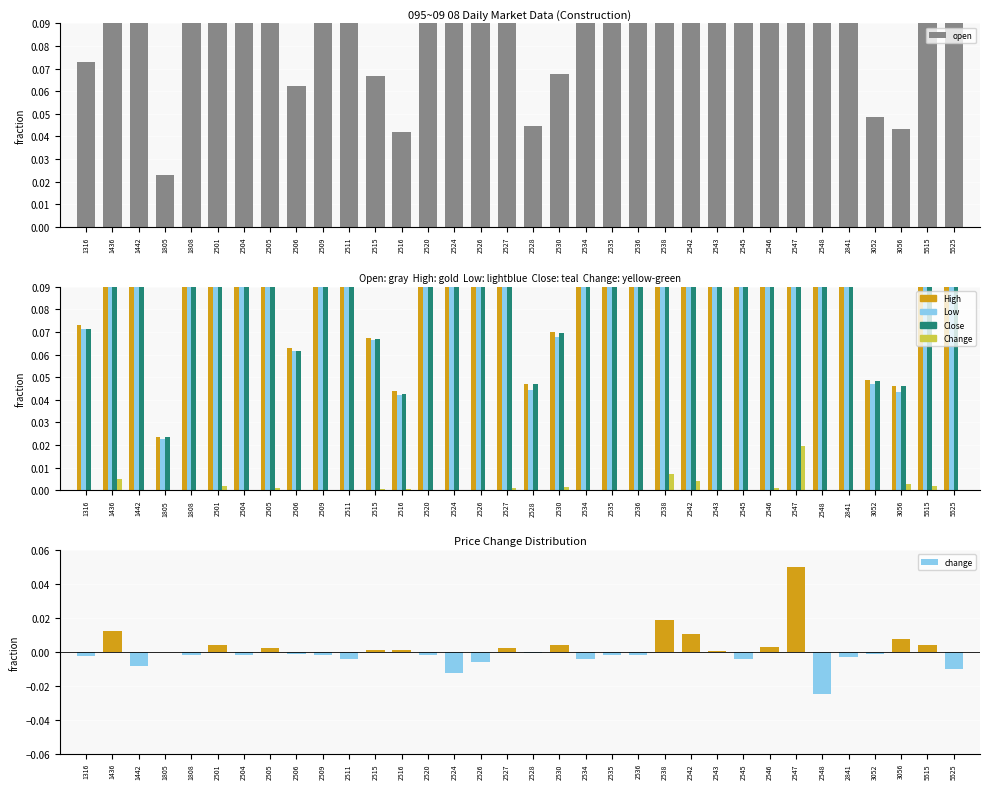

What is the total value across all series at 1316?

0.3